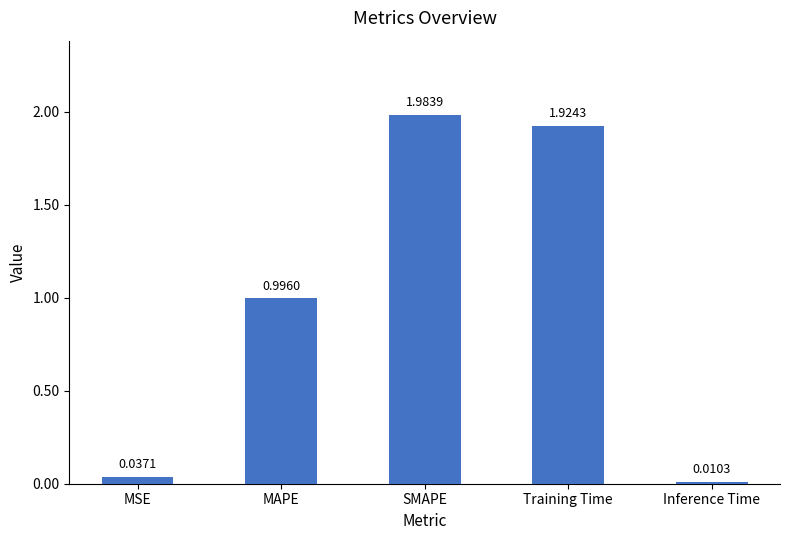

Which category has the lowest value across all series?

Inference Time